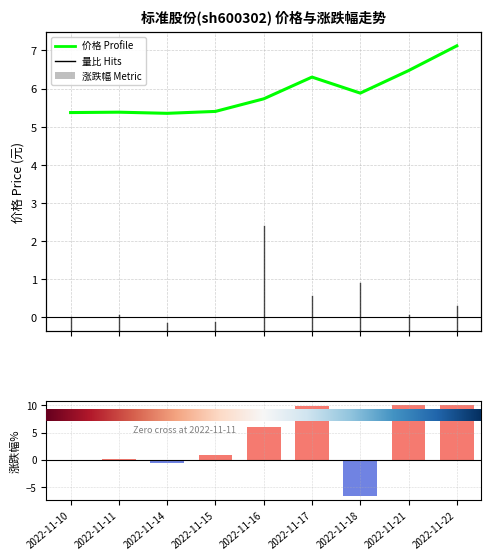

How many categories are shown in the chart?

9